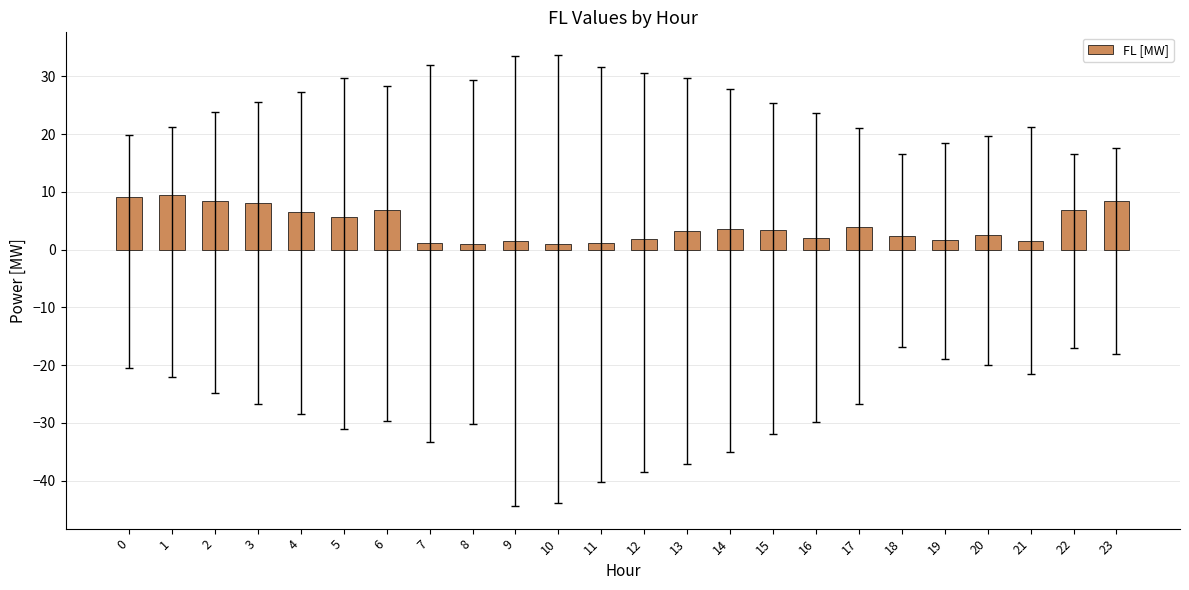

Count the number of data series in this chart.

1